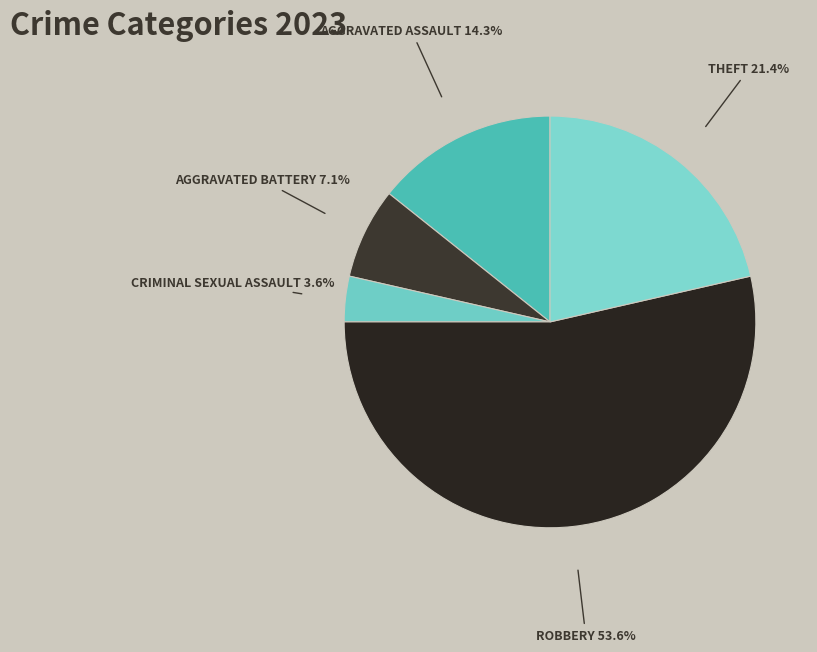

What is the largest slice in the pie chart?

Robbery